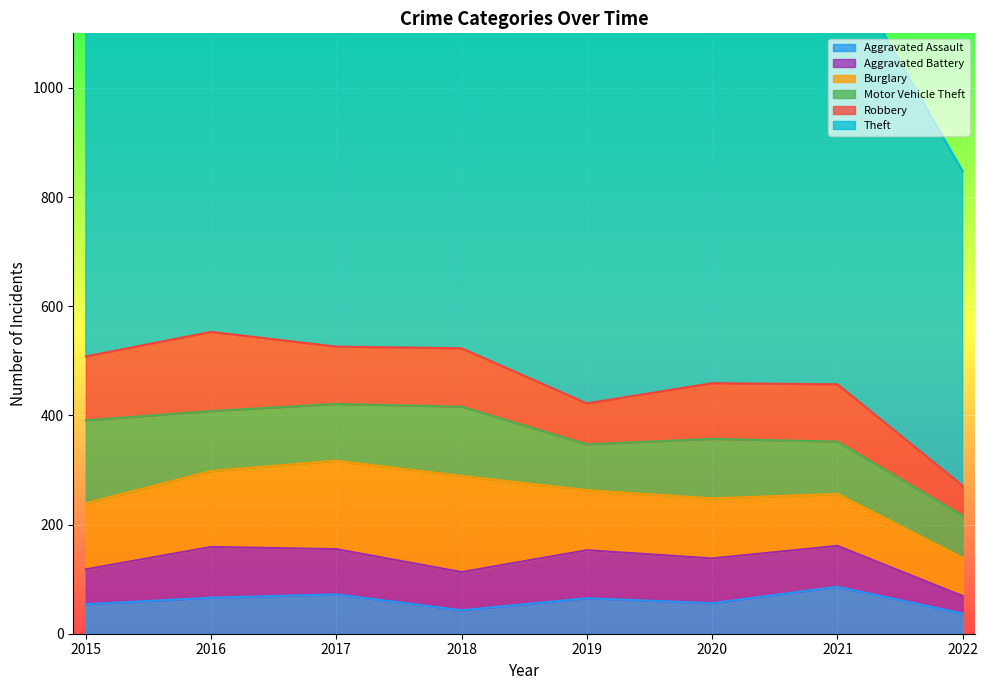

What is the value of the Aggravated Assault point at the 7th from the left?

86